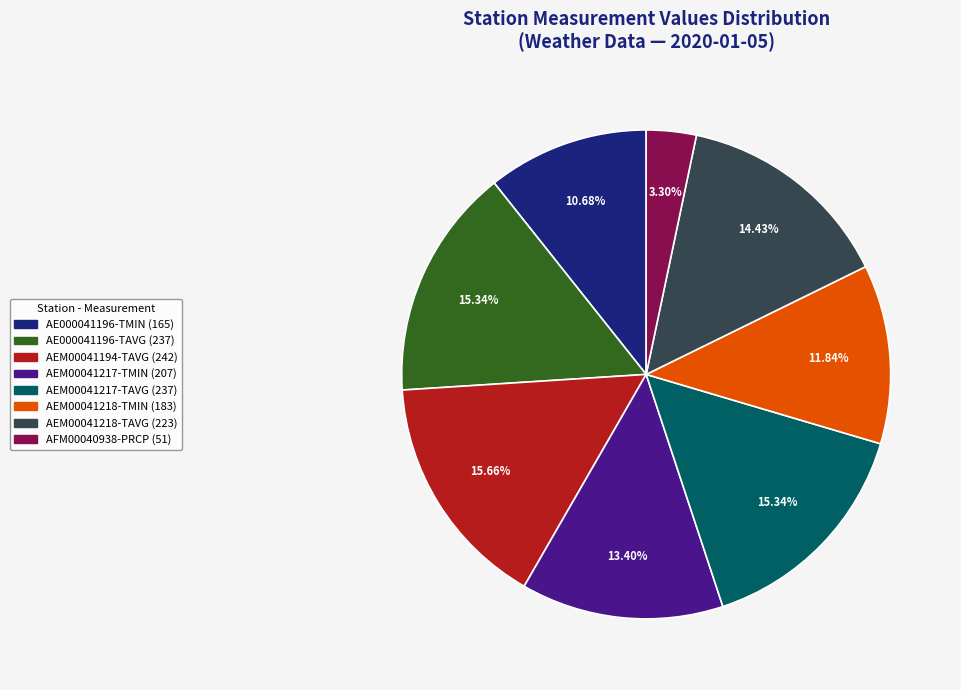

Is there any slice that represents more than half of the pie?

No